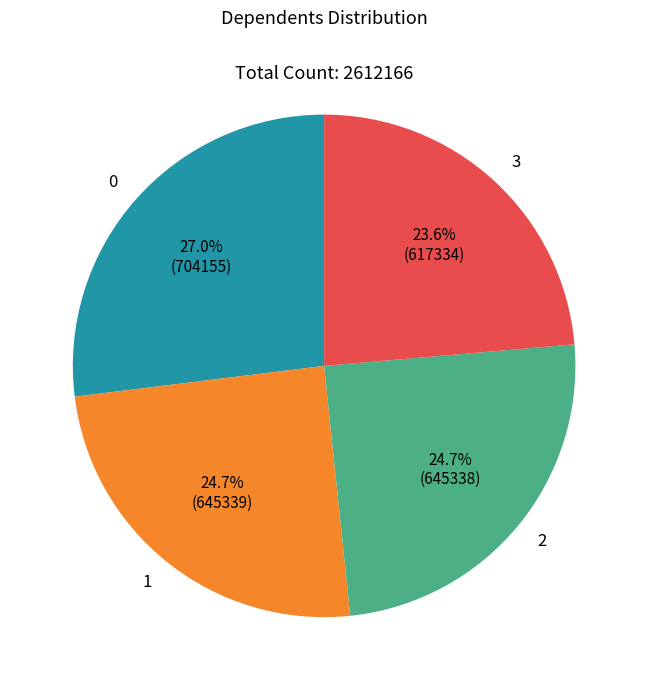

Is there any slice that represents more than half of the pie?

No